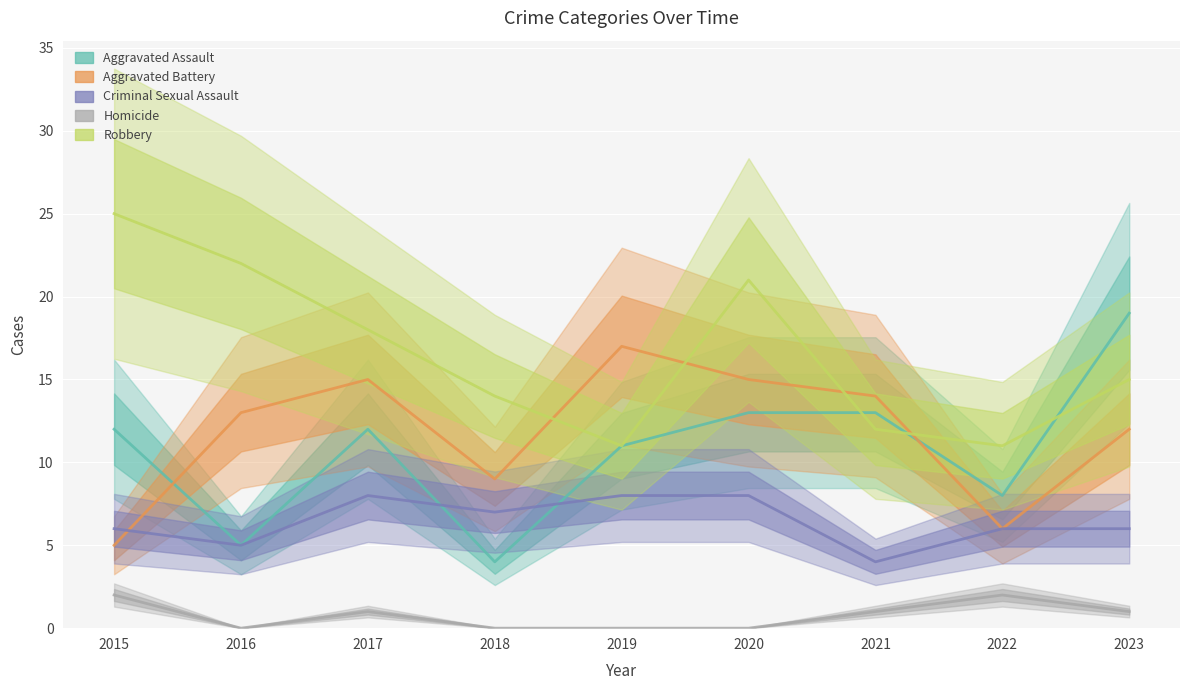

Where is Homicide nearest to the value 1?

2017